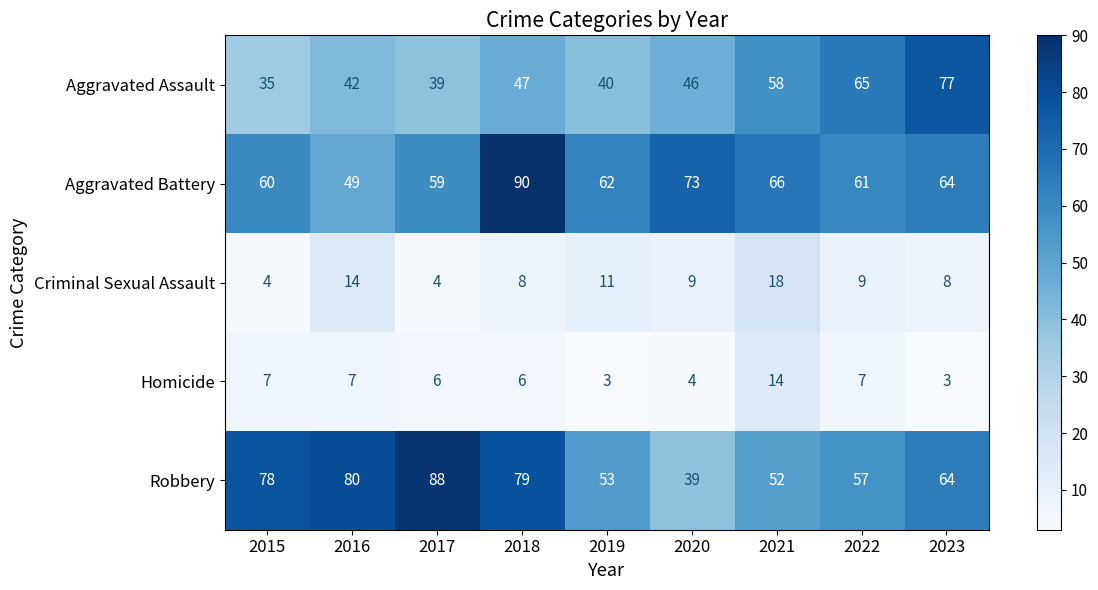

What is the total value across all series at 2022?

199